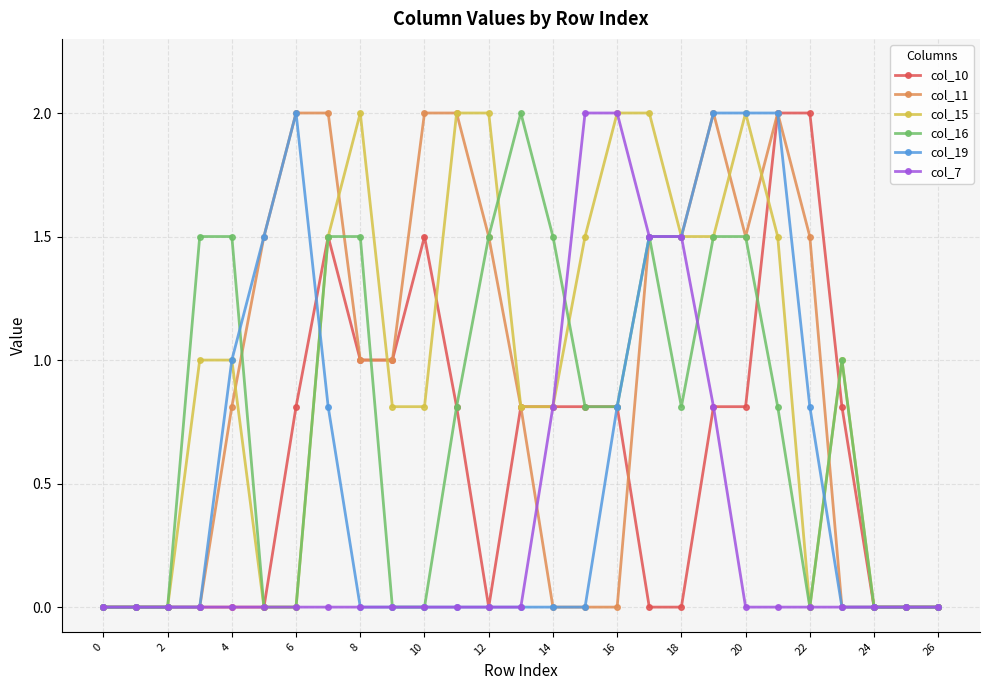

True or false: col_10 and col_15 cross at least once.

True